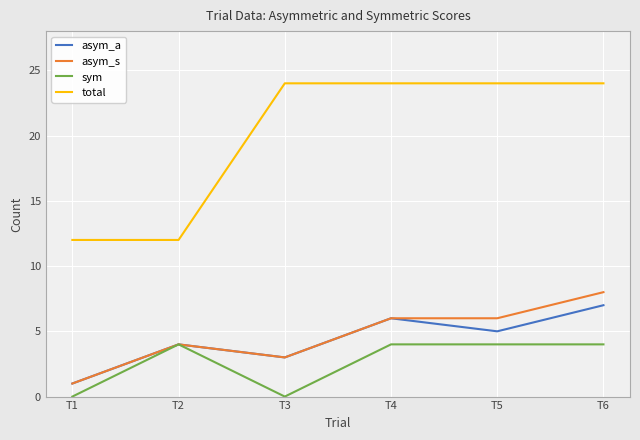

How many values in the asym_a series are below 5?

3